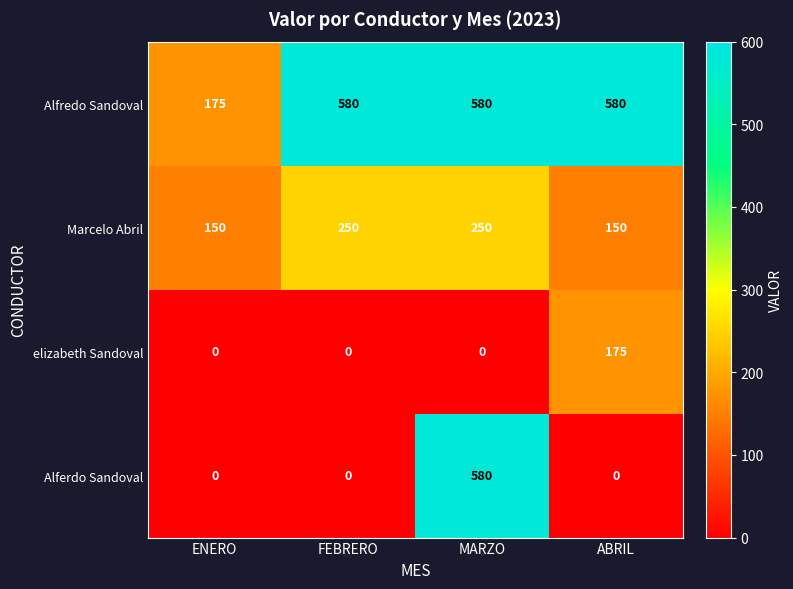

At ABRIL, list the series in order from smallest to largest.

Alferdo Sandoval, Marcelo Abril, elizabeth Sandoval, Alfredo Sandoval